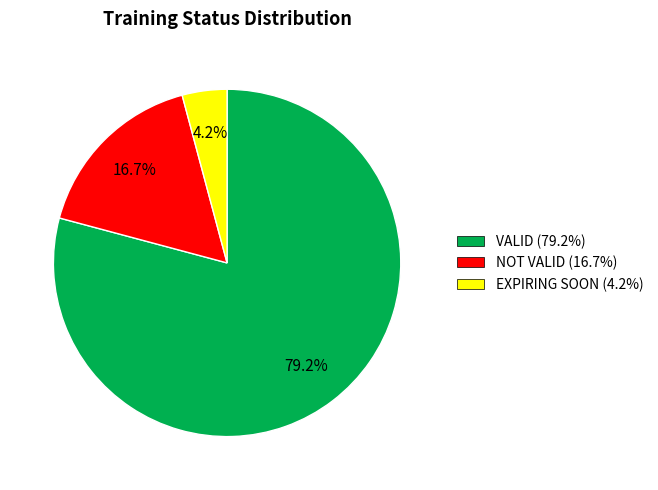

To the nearest percent, what percentage of the pie is VALID?

79%